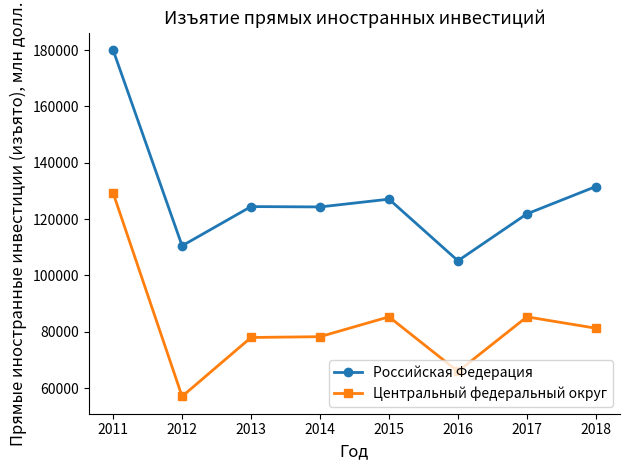

What is the value of the Центральный федеральный округ point at the 1st from the left?

129285